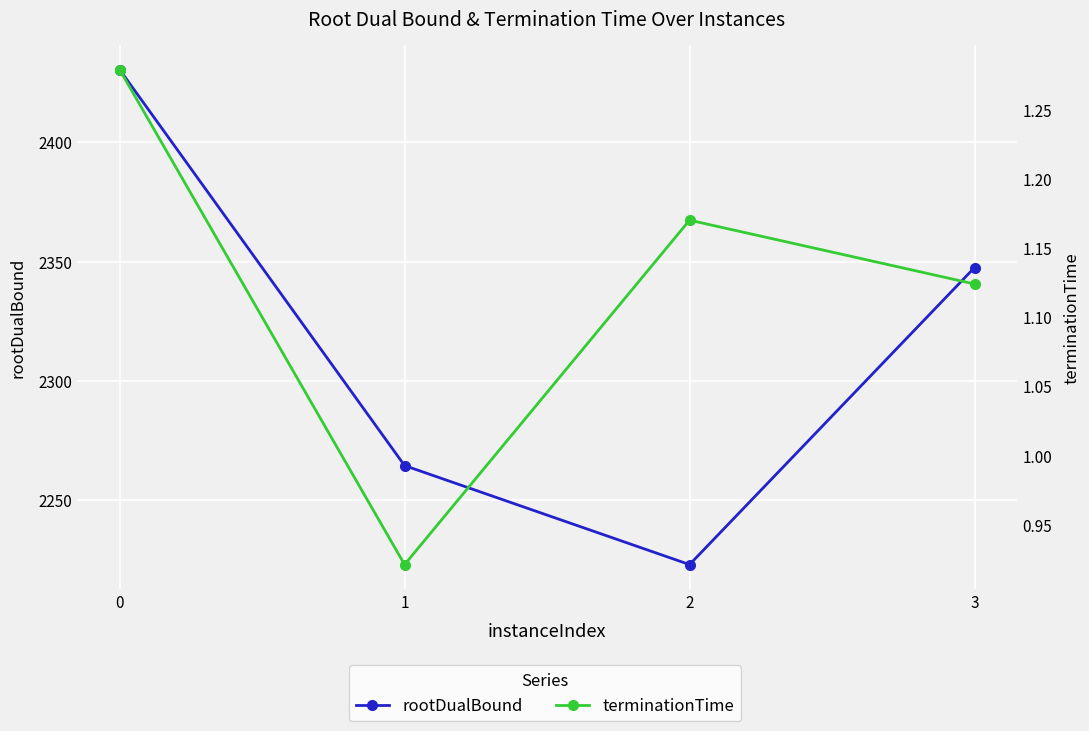

What is the value of the terminationTime point at the 1st from the left?

1.3